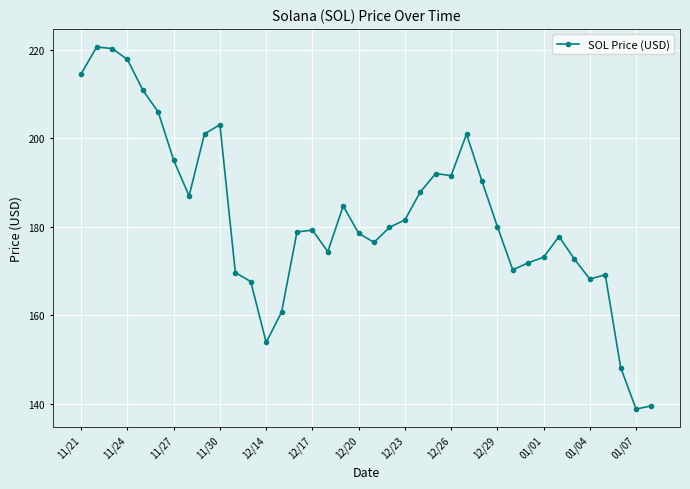

Count the number of categories in the chart.

38